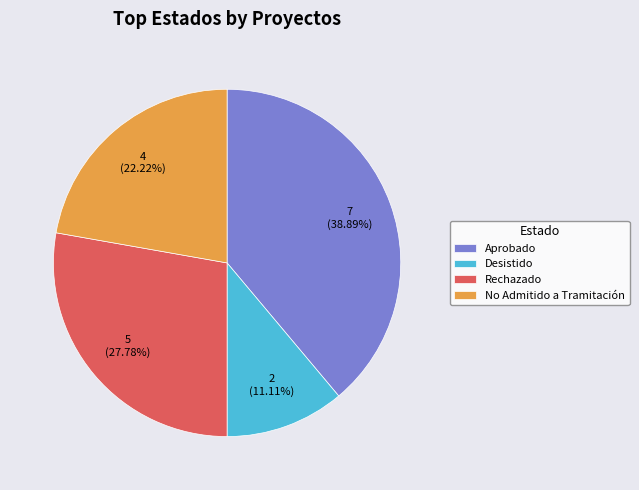

To the nearest percent, what is the difference between the largest and smallest slice percentages?

28%